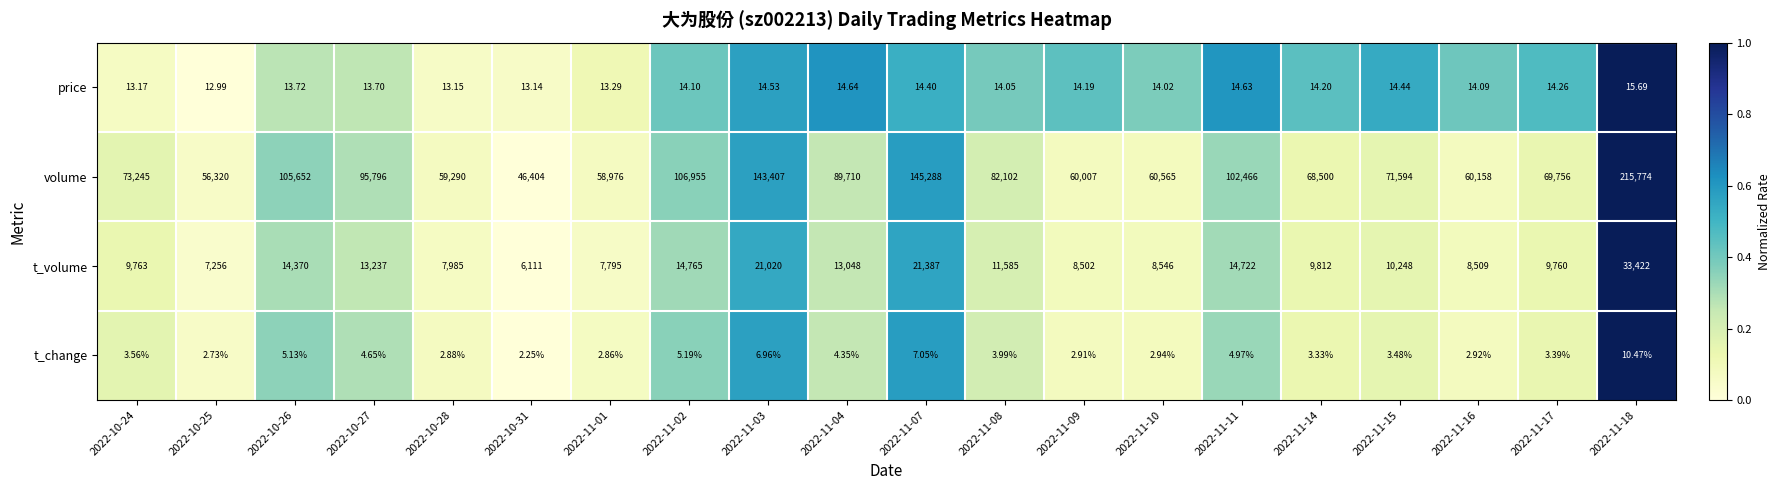

Which series has the largest total across all categories?

volume